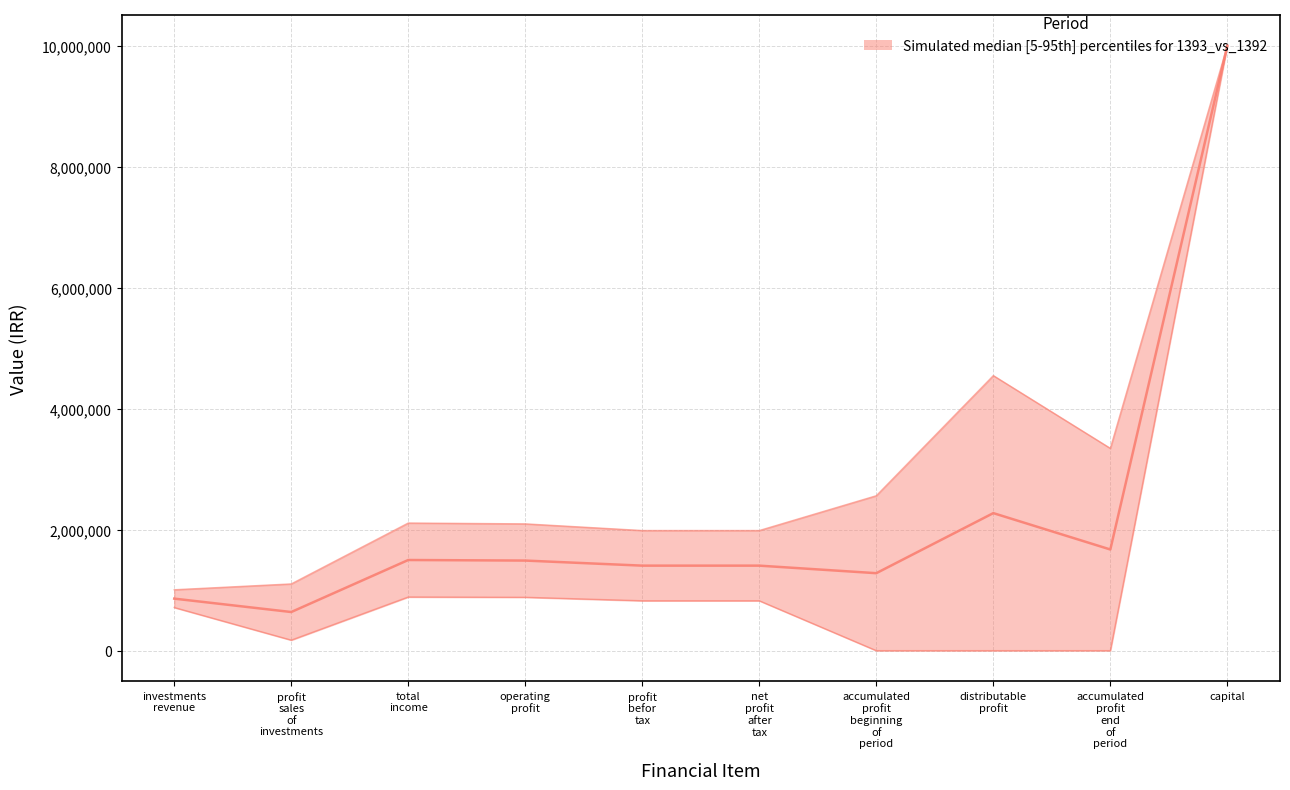

At how many categories does at least one series exceed 6503202?

1